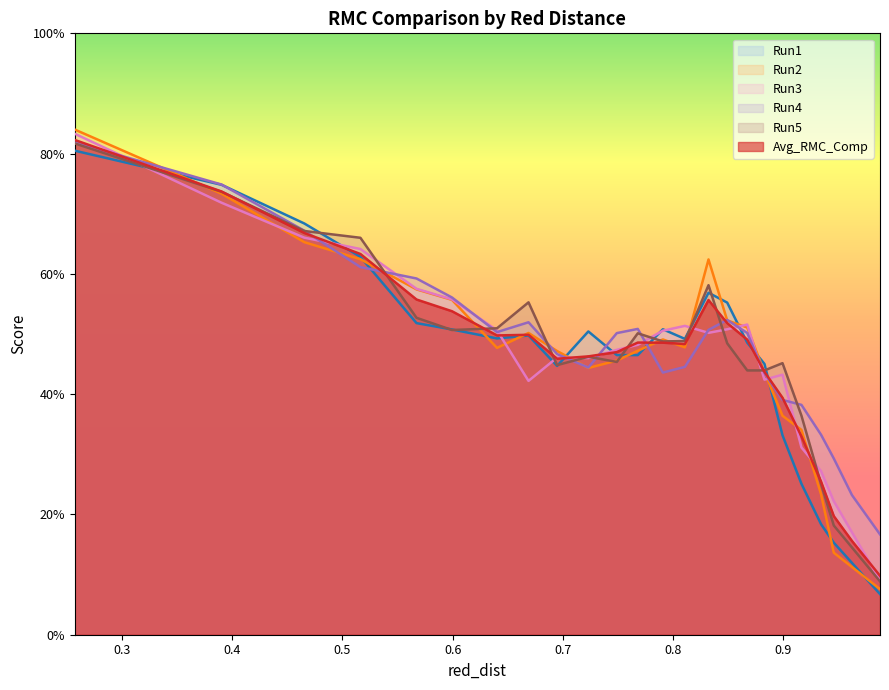

What is the difference between the second highest and minimum values in the Run5 series?

0.6